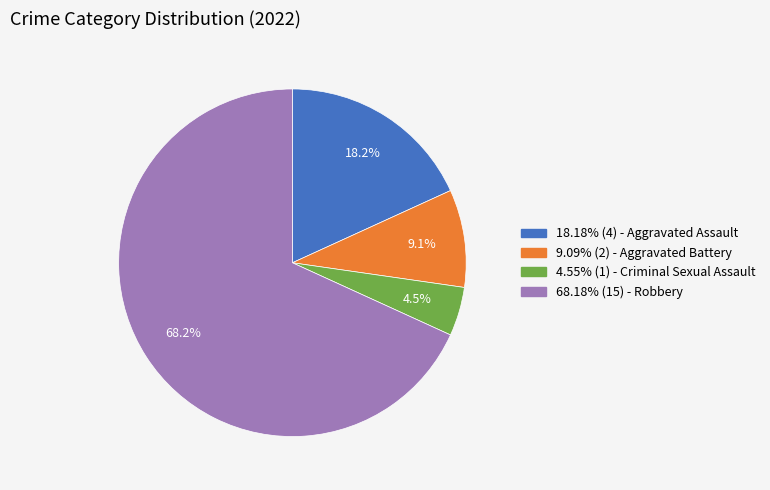

What percentage do 68.18% (15) - Robbery and 9.09% (2) - Aggravated Battery together represent?

77.3%